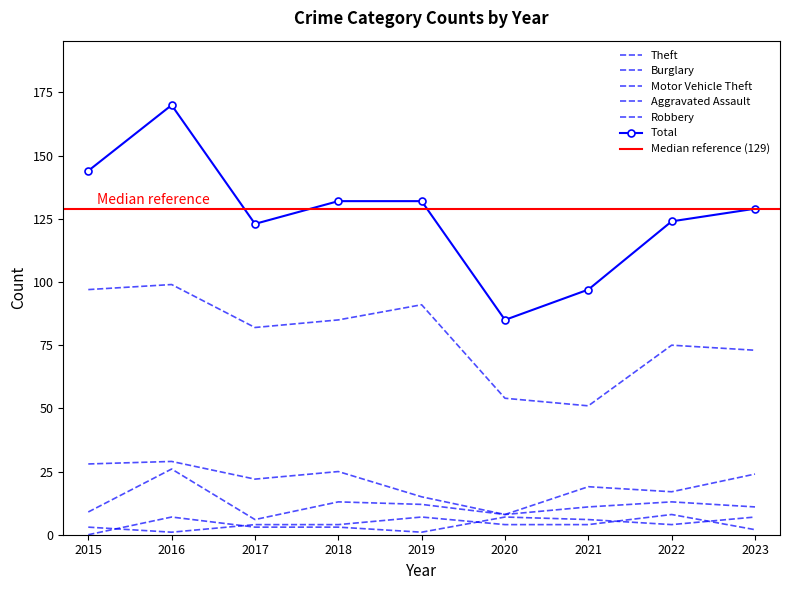

How many values in the Motor Vehicle Theft series are below 11?

3